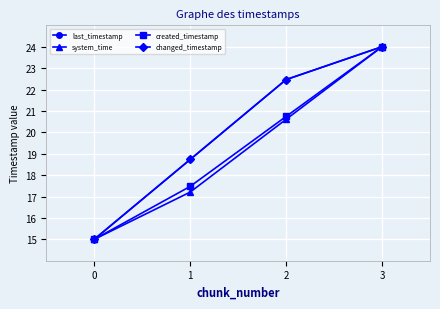

At how many categories does at least one series exceed 20?

2